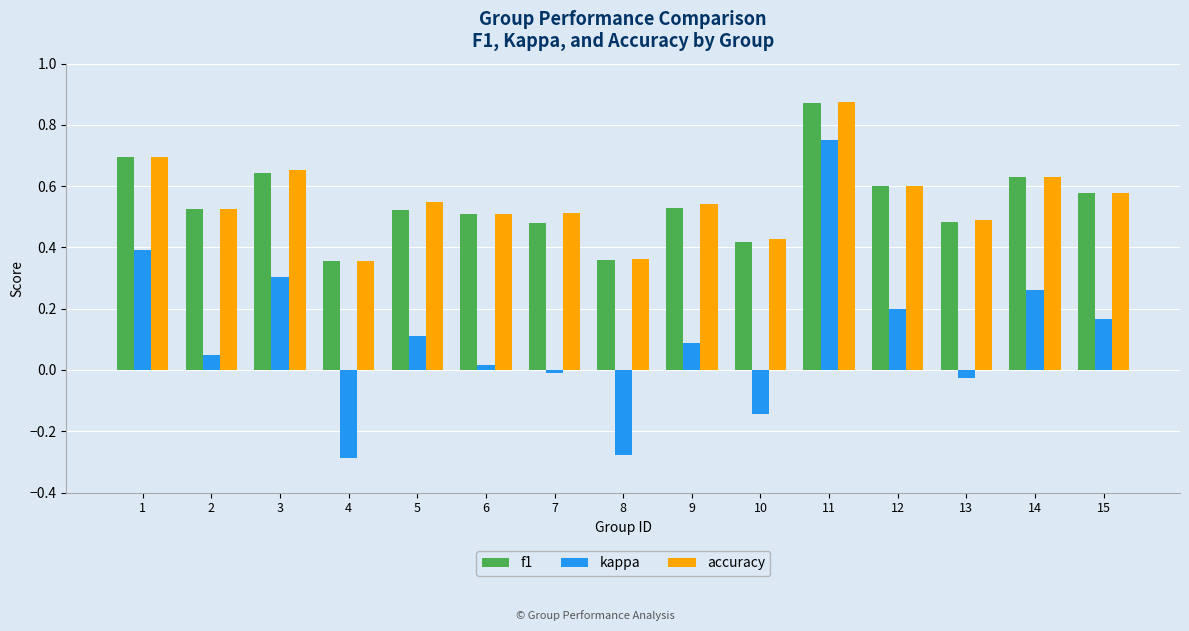

At which category is the sum across all series the highest?

11